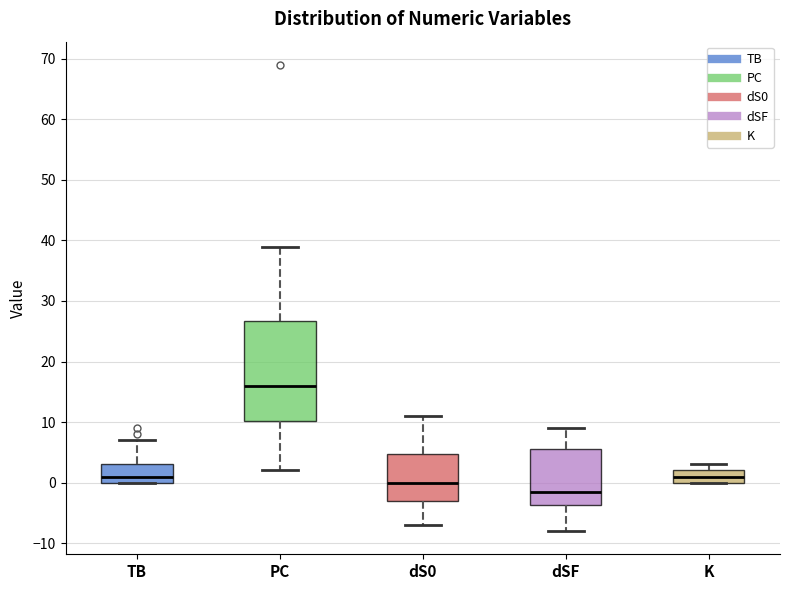

Which box has the lowest median line?

dSF